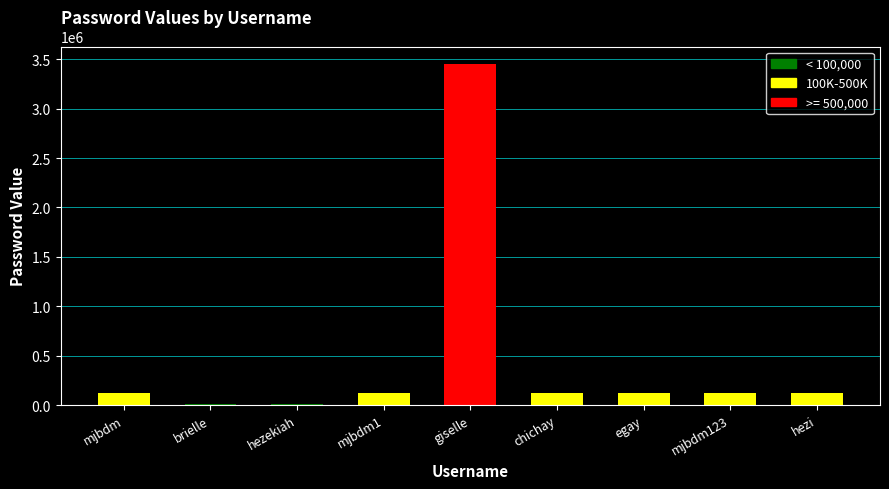

Is it true that the value at egay is 123456?

True